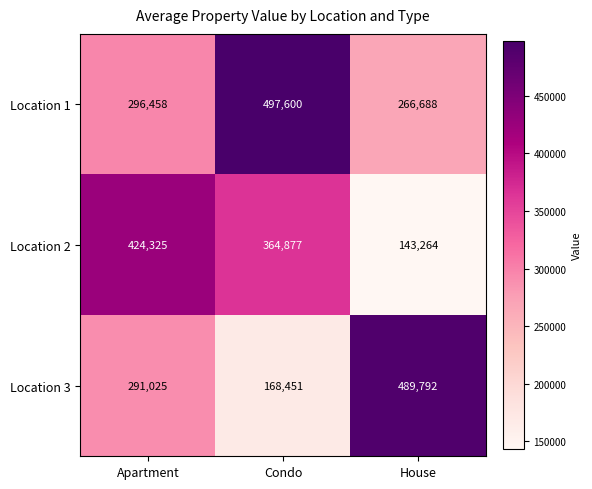

At how many categories does at least one series exceed 191153?

3